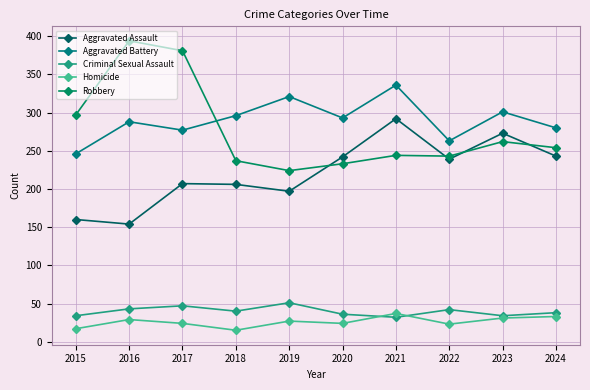

What is the difference between the second highest and minimum values in the Aggravated Battery series?

75